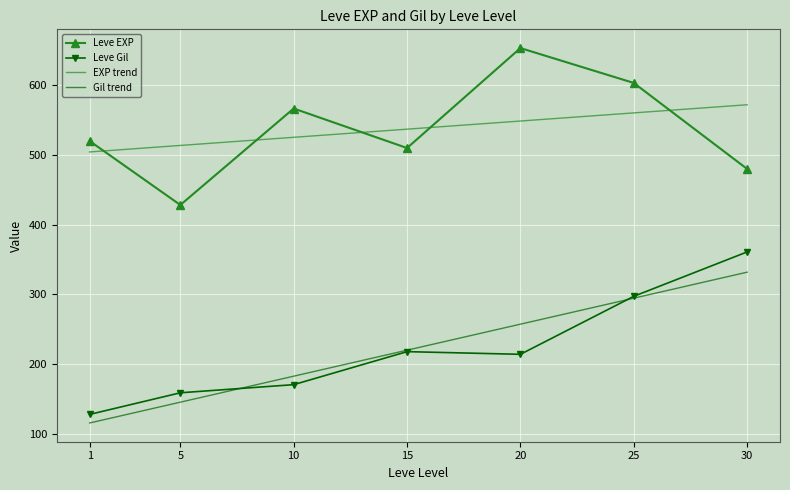

The Leve EXP series shows 147.9 at 30. True or false?

False